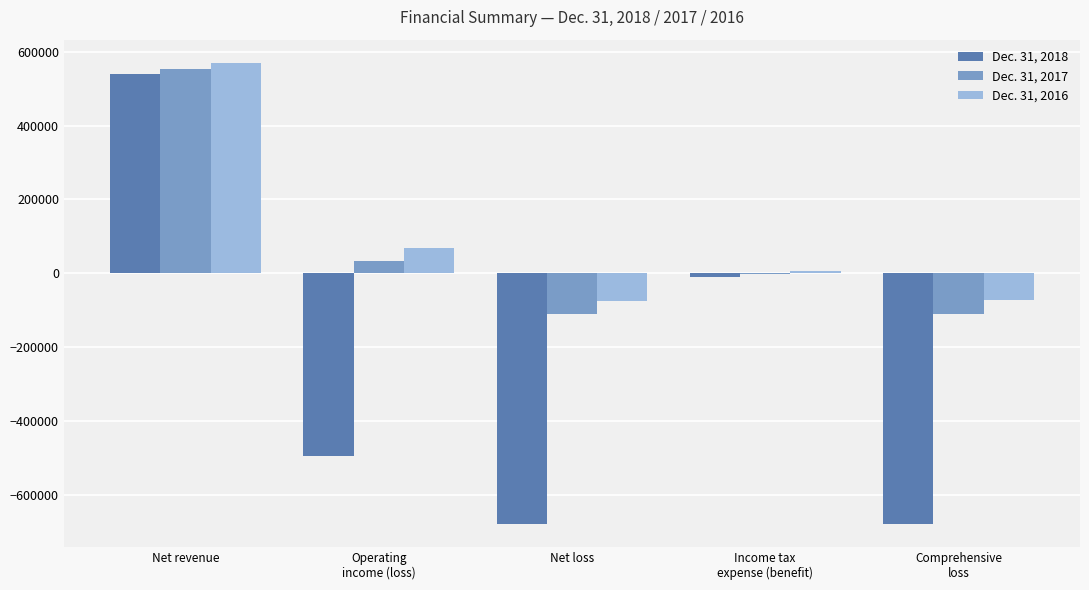

Where is Dec. 31, 2017 nearest to the value 221080?

Operating
income (loss)